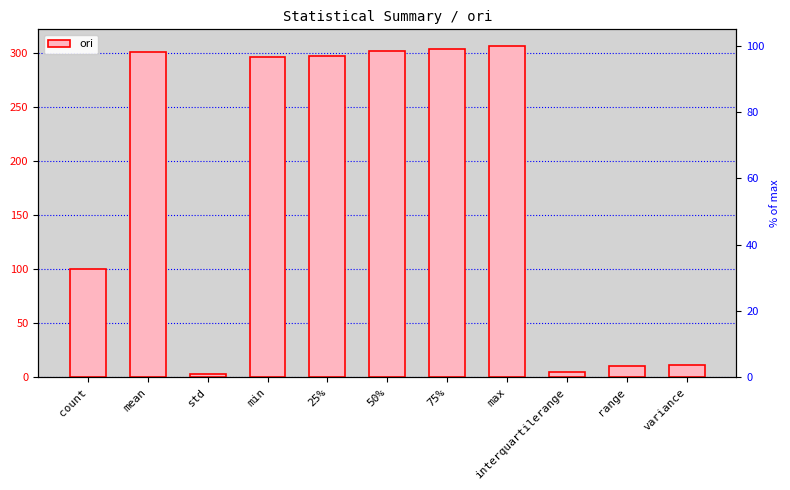

Reading left to right, list all the values displayed in this chart.

count=100.0	mean=301.2	std=3.3	min=296.4	25%=297.4	50%=302.0	75%=303.5	max=306.7	interquartilerange=4.6	range=10.3	variance=11.1